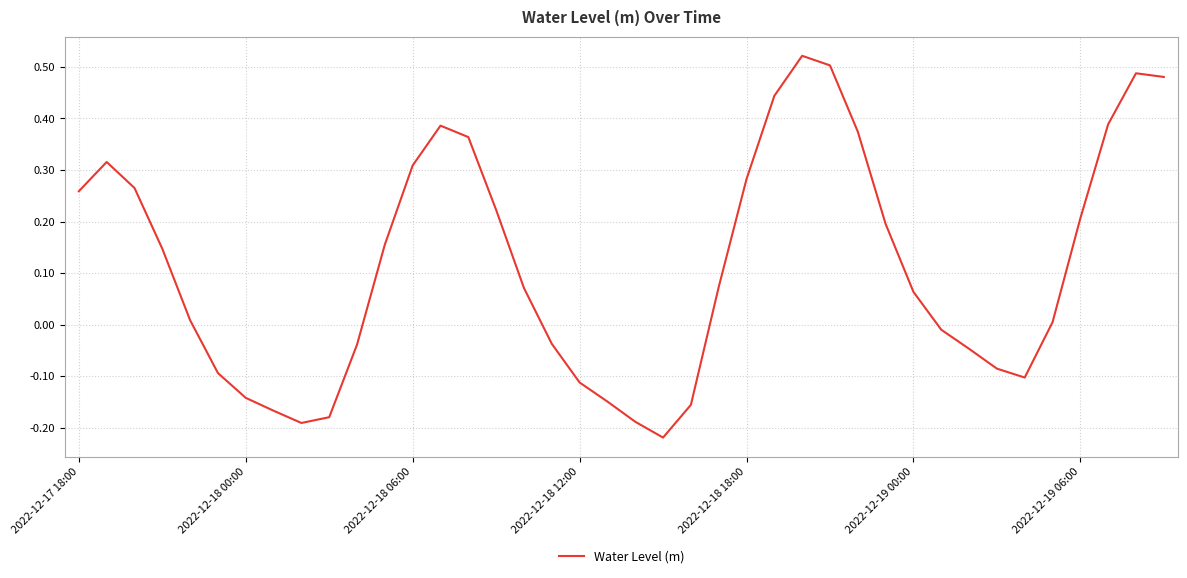

How many categories are shown in the chart?

40